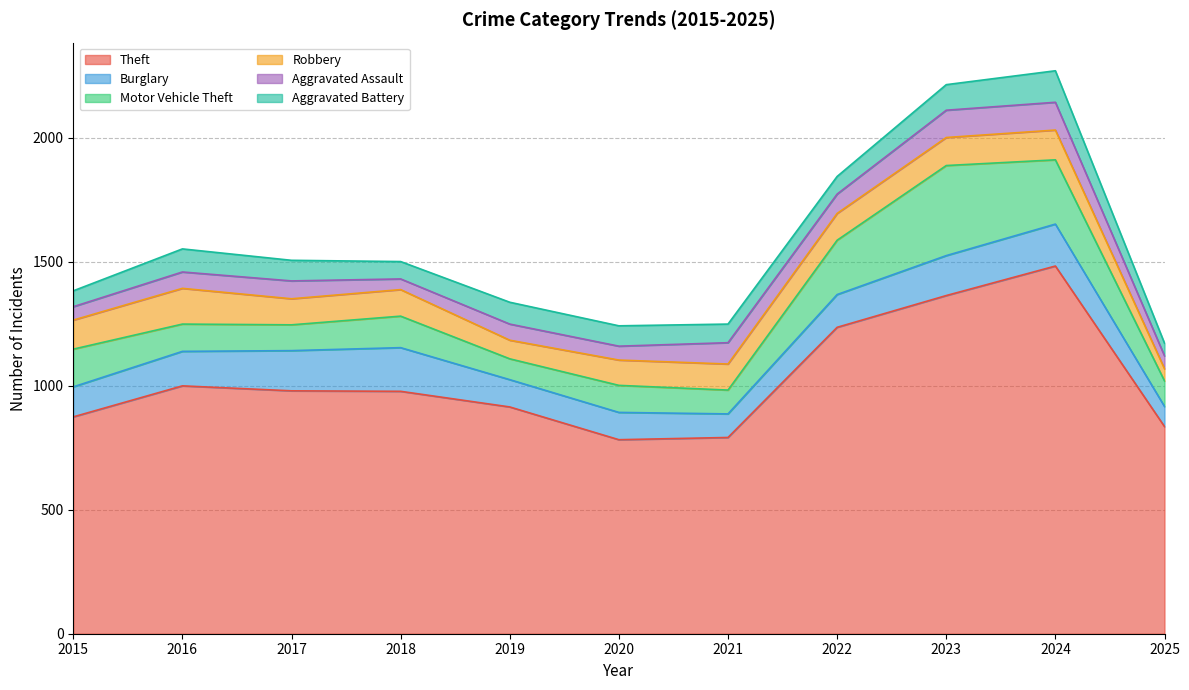

Rank the series by their maximum value, from lowest to highest.

Aggravated Assault, Aggravated Battery, Robbery, Burglary, Motor Vehicle Theft, Theft